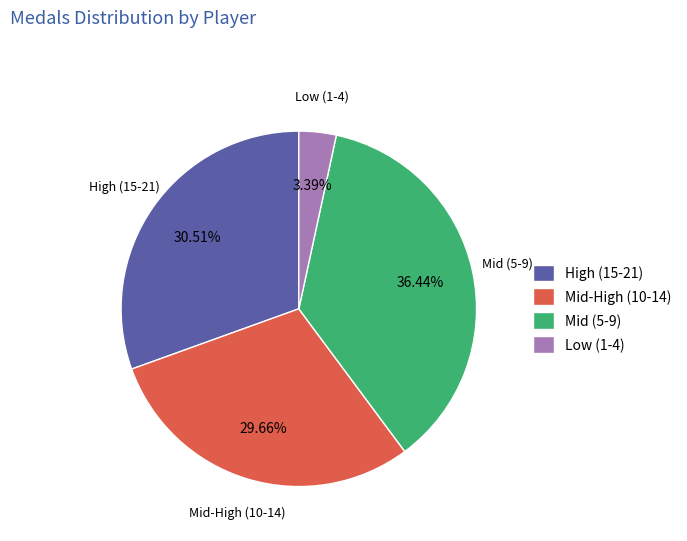

Between Low (1-4) and Mid-High (10-14), which is larger?

Mid-High (10-14)